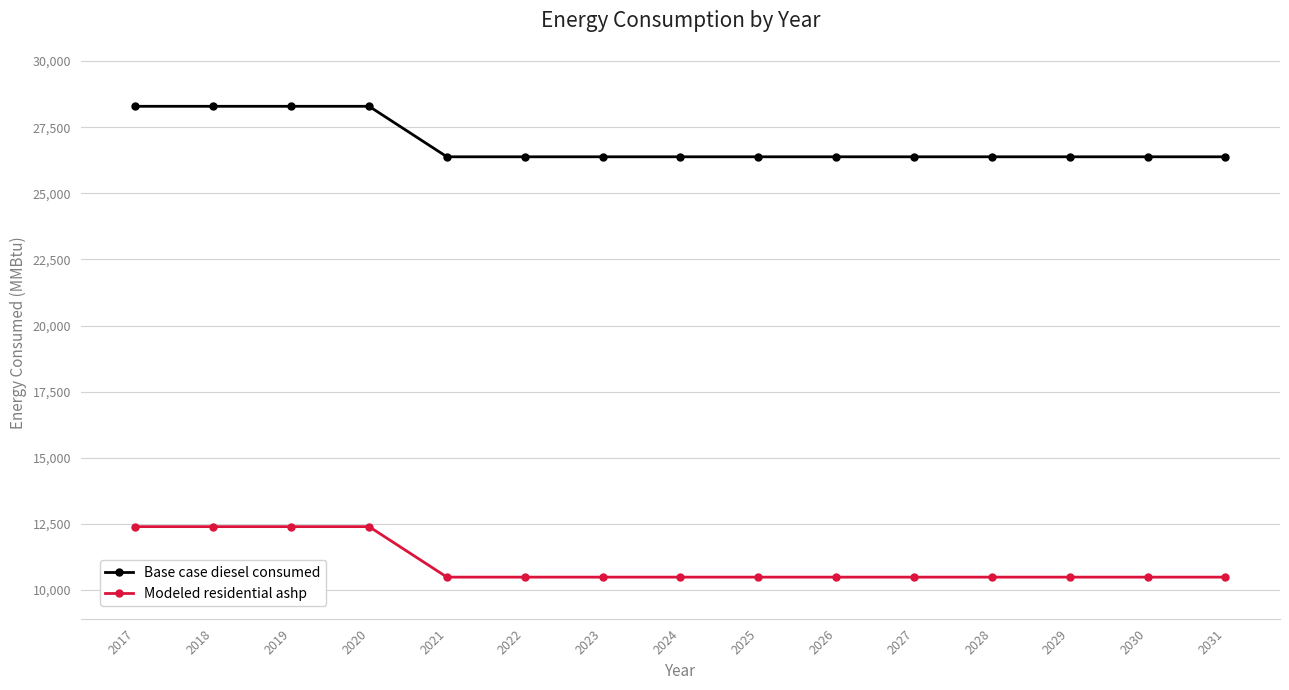

What are all the series names shown in the legend?

Base case diesel consumed, Modeled residential ashp